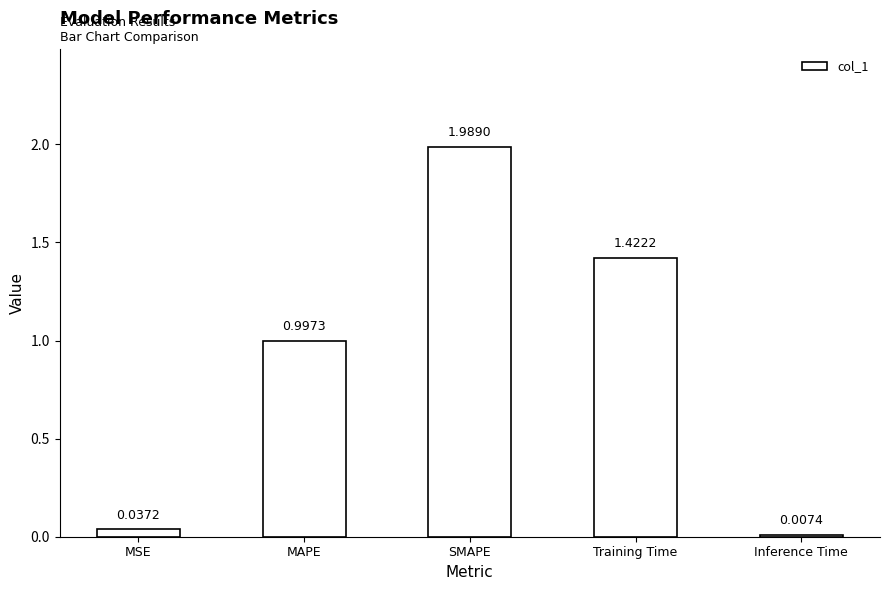

What is the sum of the values at MAPE and SMAPE?

3.0